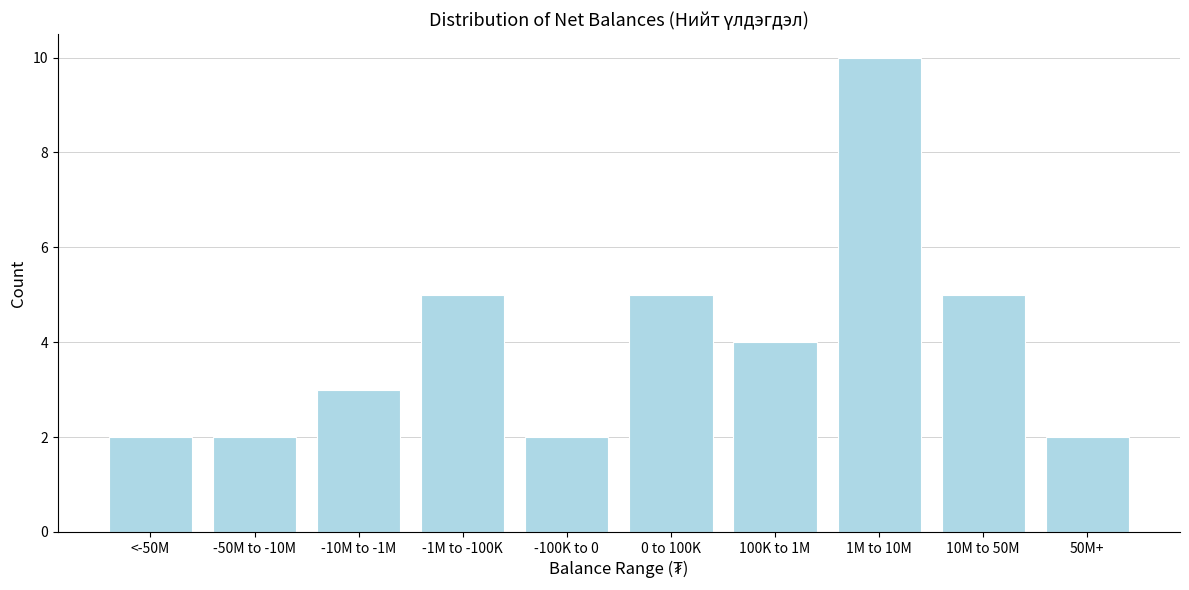

Reading right to left, transcribe all the data shown in this chart.

50M+=2	10M to 50M=5	1M to 10M=10	100K to 1M=4	0 to 100K=5	-100K to 0=2	-1M to -100K=5	-10M to -1M=3	-50M to -10M=2	<-50M=2